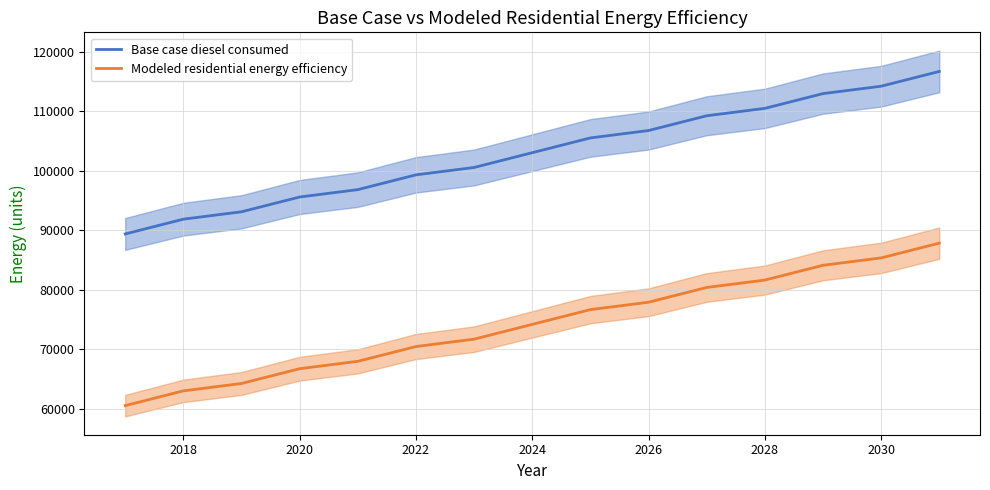

What is the lowest value of the Base case diesel consumed series?

89386.3